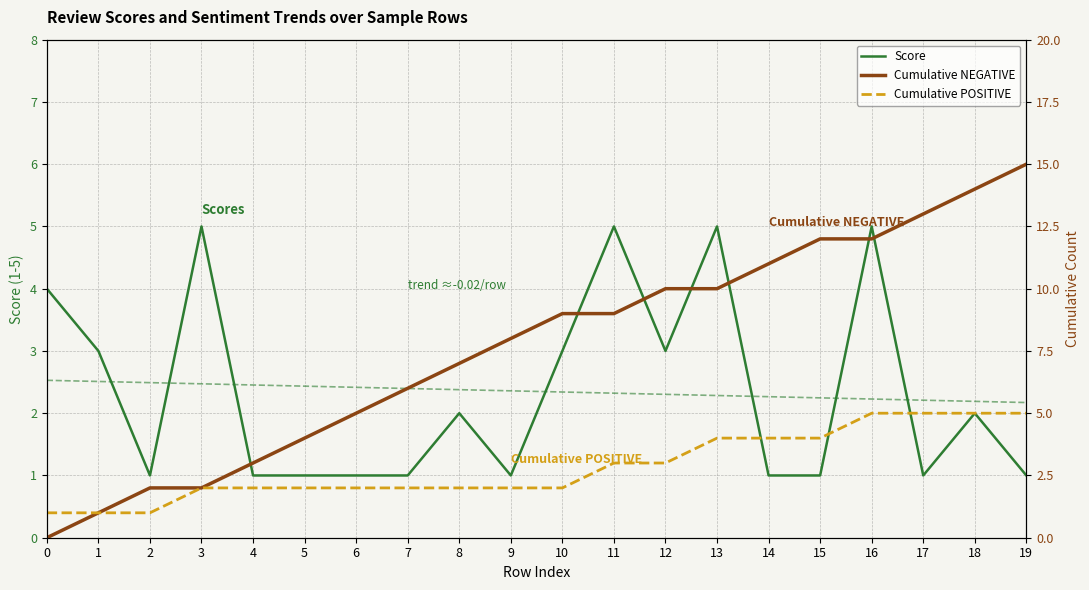

True or false: Score trend has more than 2 interior local peaks.

False